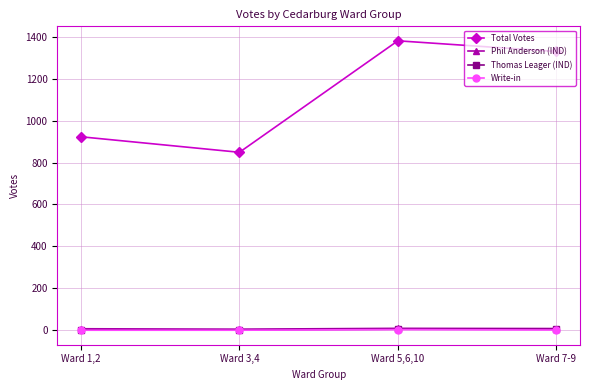

What are all the series names shown in the legend?

Total Votes, Phil Anderson (IND), Thomas Leager (IND), Write-in